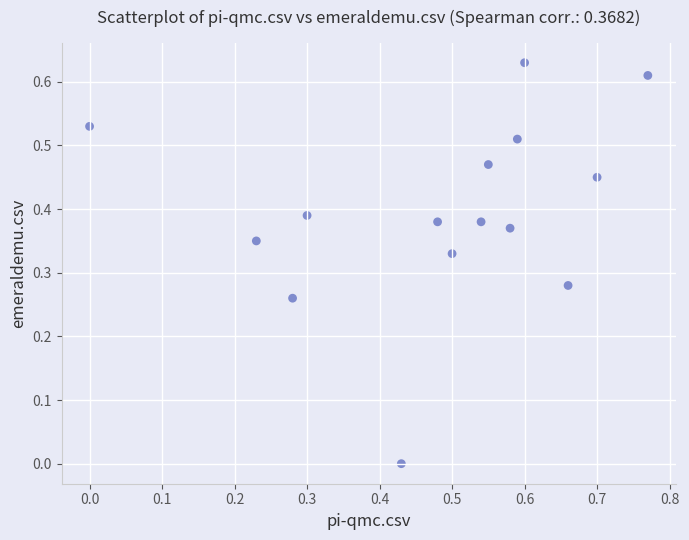

What is the range of X values (max minus min)?

0.8